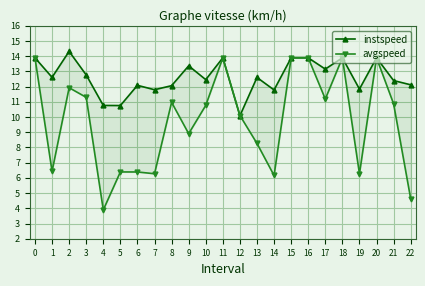

The value of instspeed at 14 is 11.8. True or false?

True